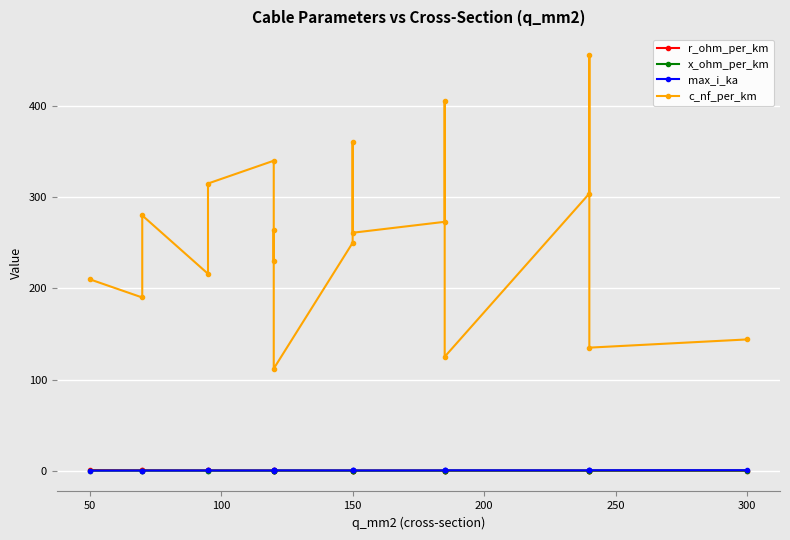

What is the average value of the x_ohm_per_km series?

0.1